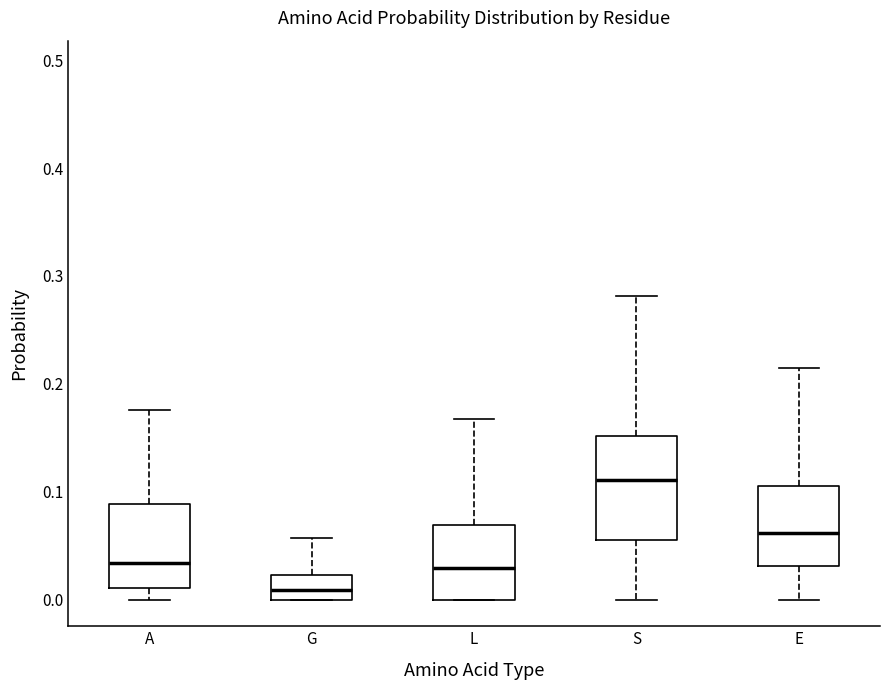

Which box has the highest median line?

S